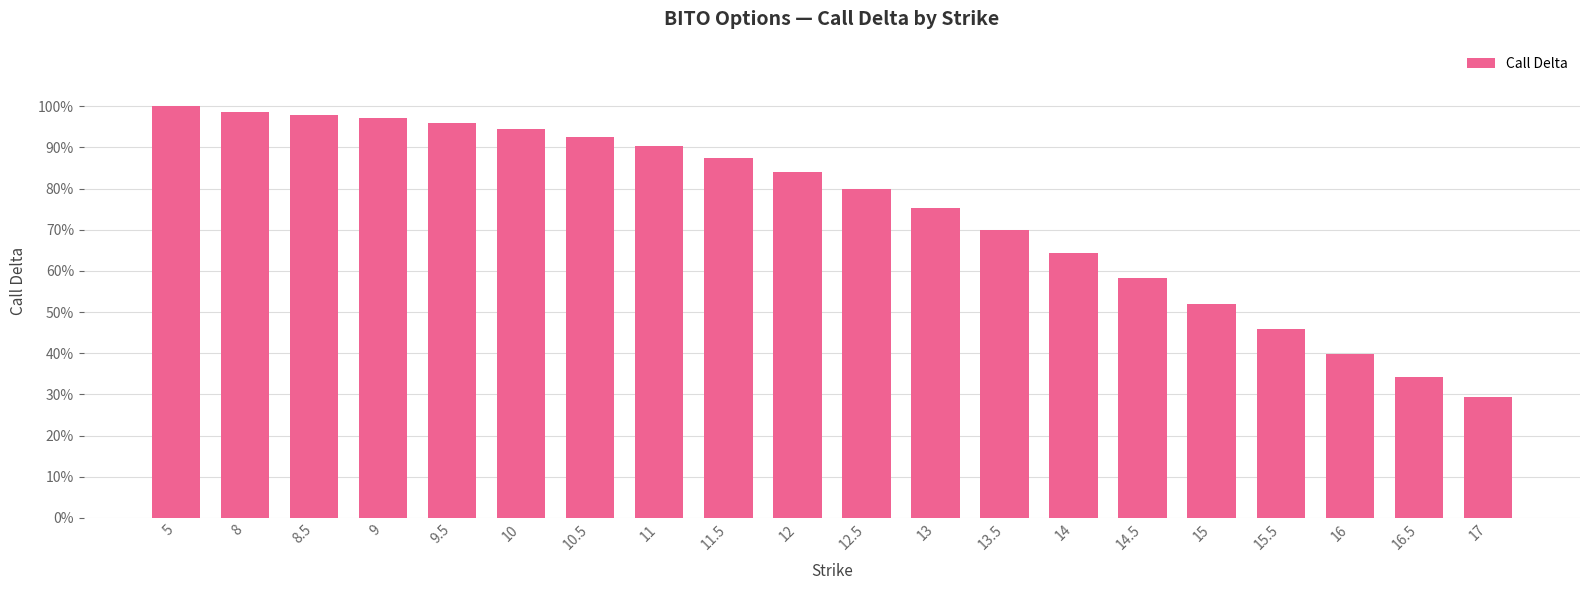

What is the difference between the values at 8 and 13?

0.2